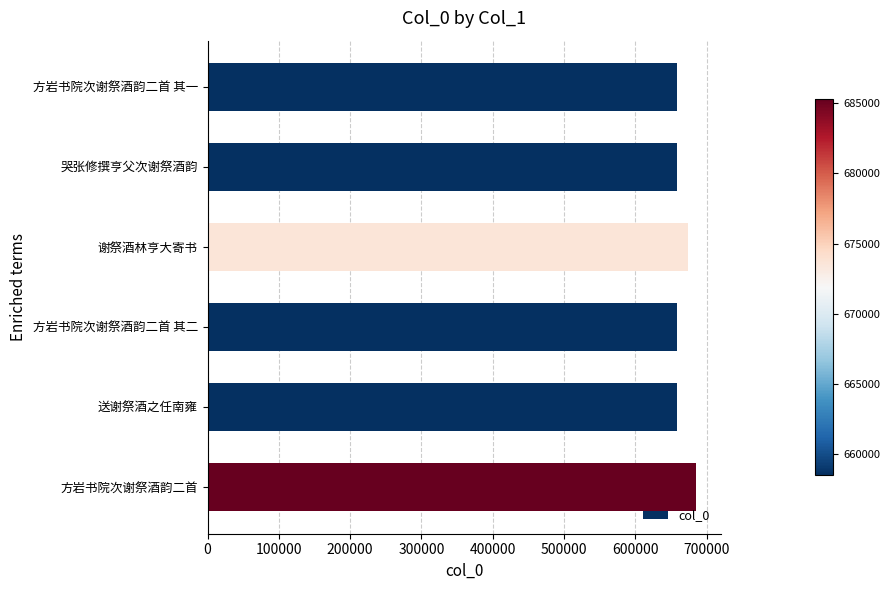

The value at 谢祭酒林亨大寄书 is 1191873. True or false?

False